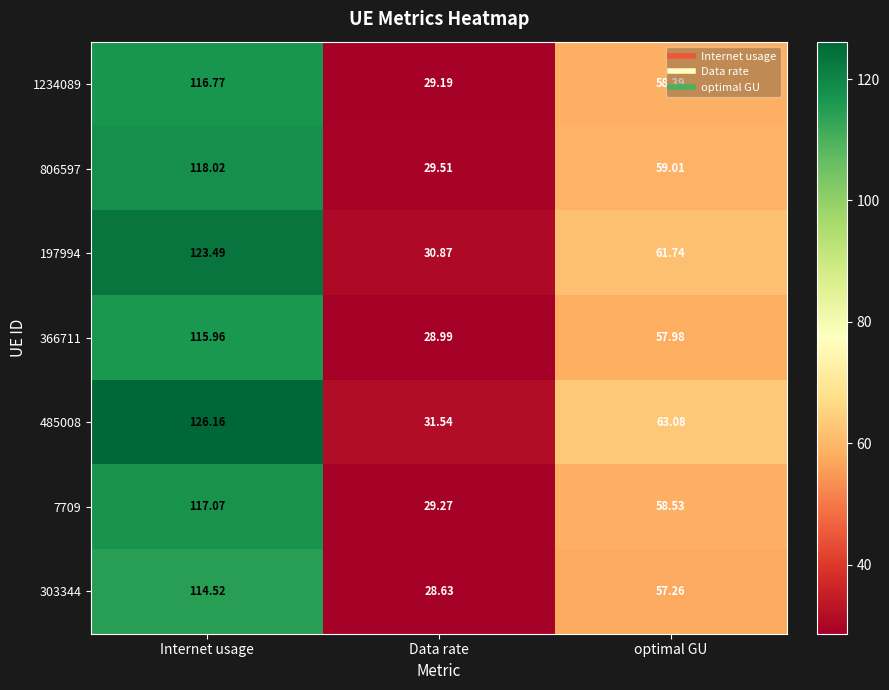

How many series are shown in this chart?

7